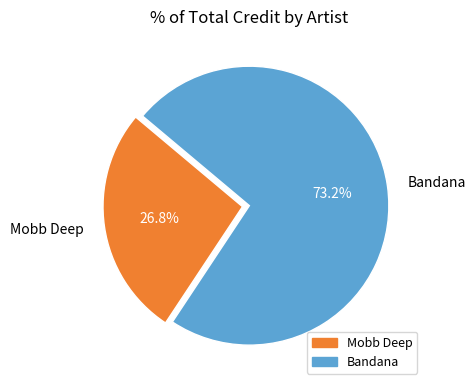

Which slice is the largest?

Bandana